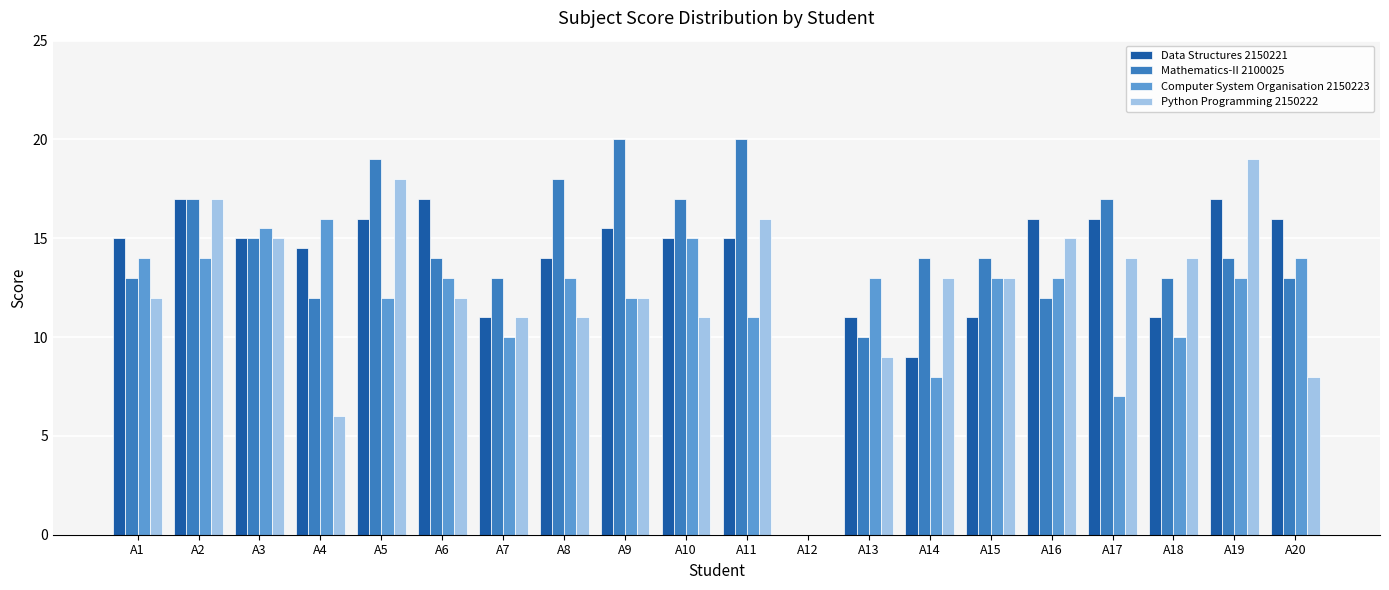

How many values in Computer System Organisation 2150223 are above zero?

19